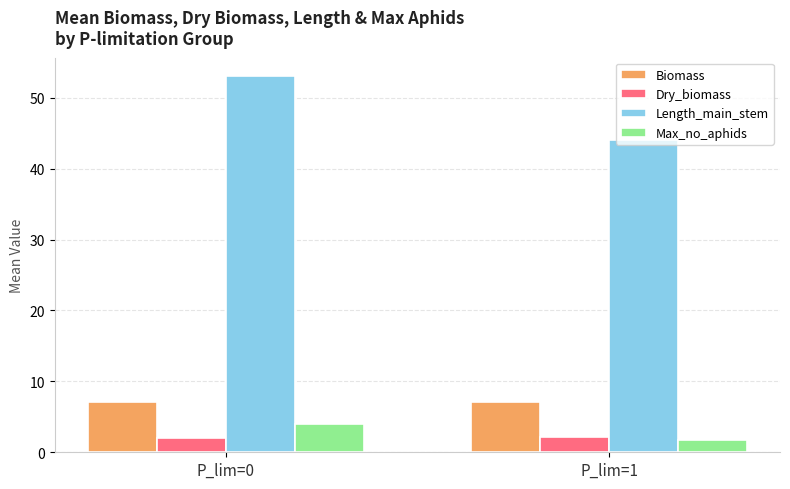

Which series has the widest spread of values?

Length_main_stem